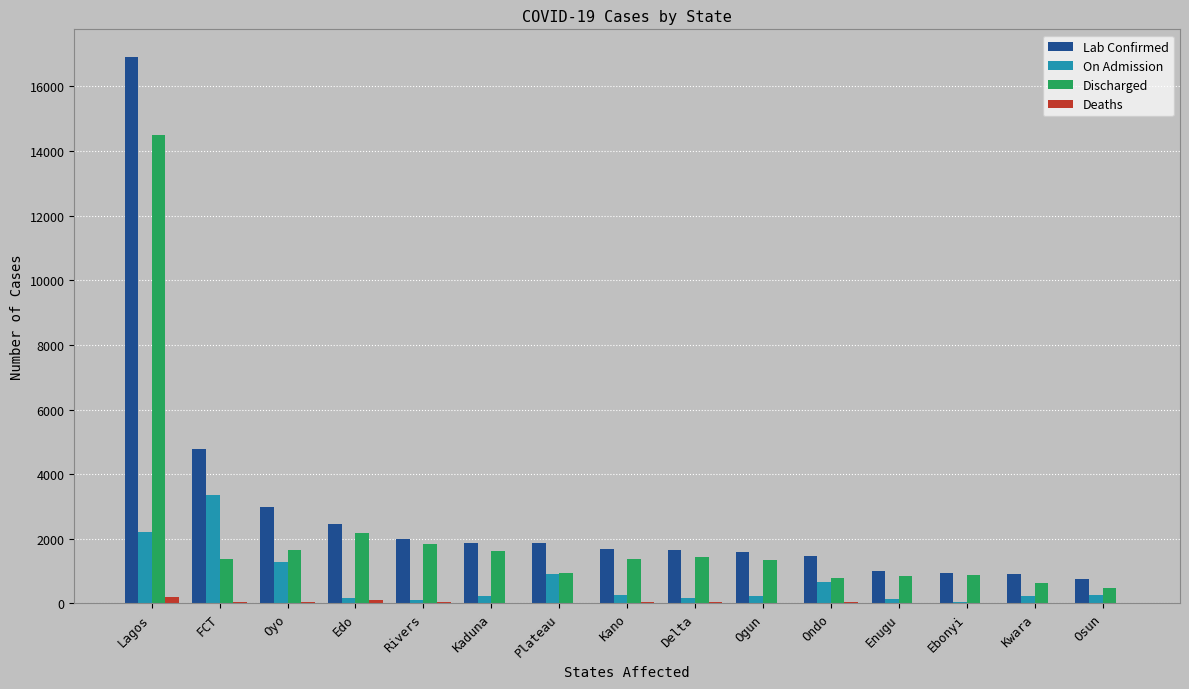

Between Edo and Enugu, which series saw the biggest shift?

Lab Confirmed